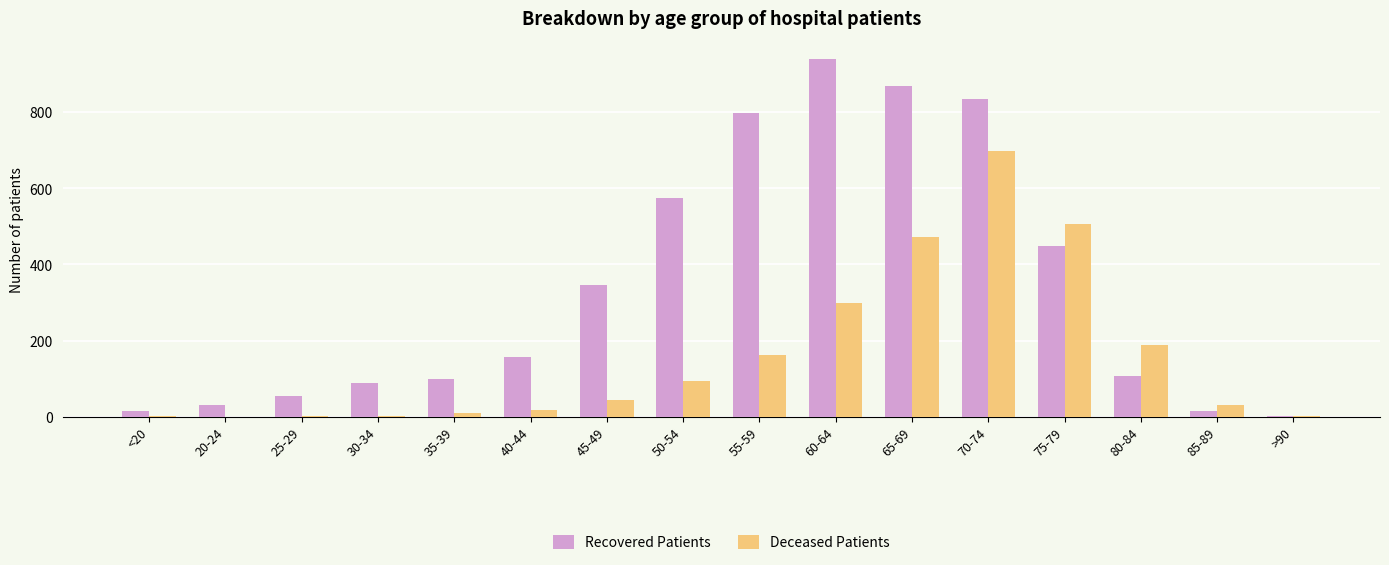

What is the sum of all Deceased Patients values?

2532